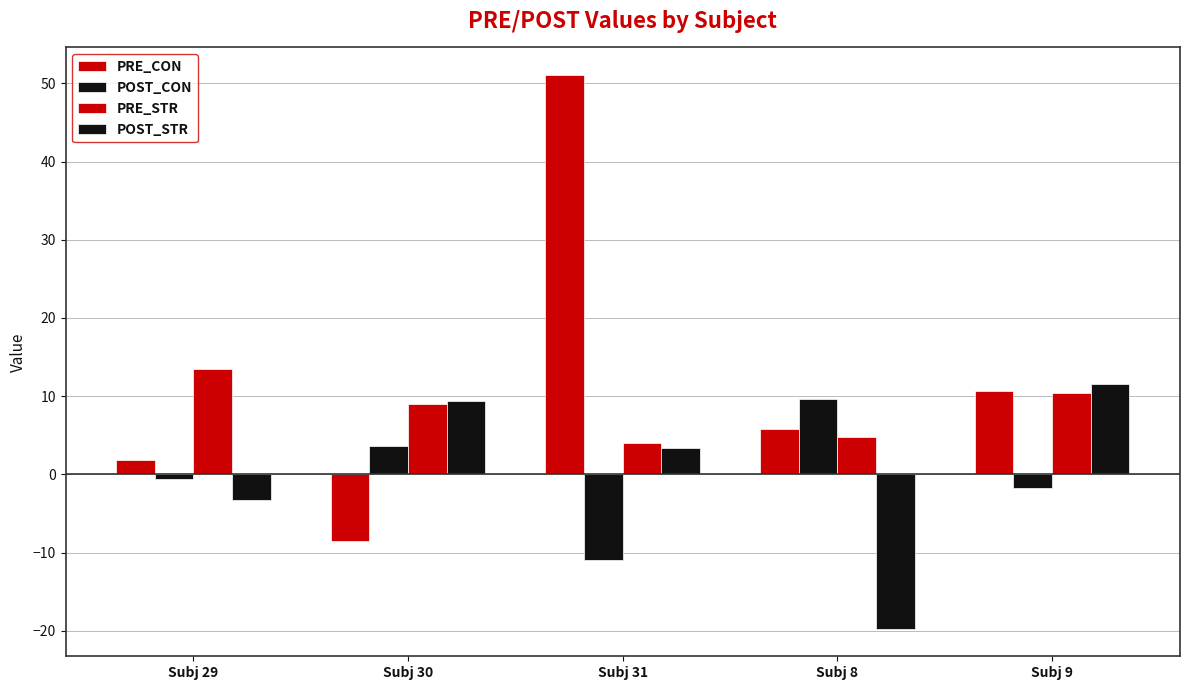

How many groups of bars are there?

5